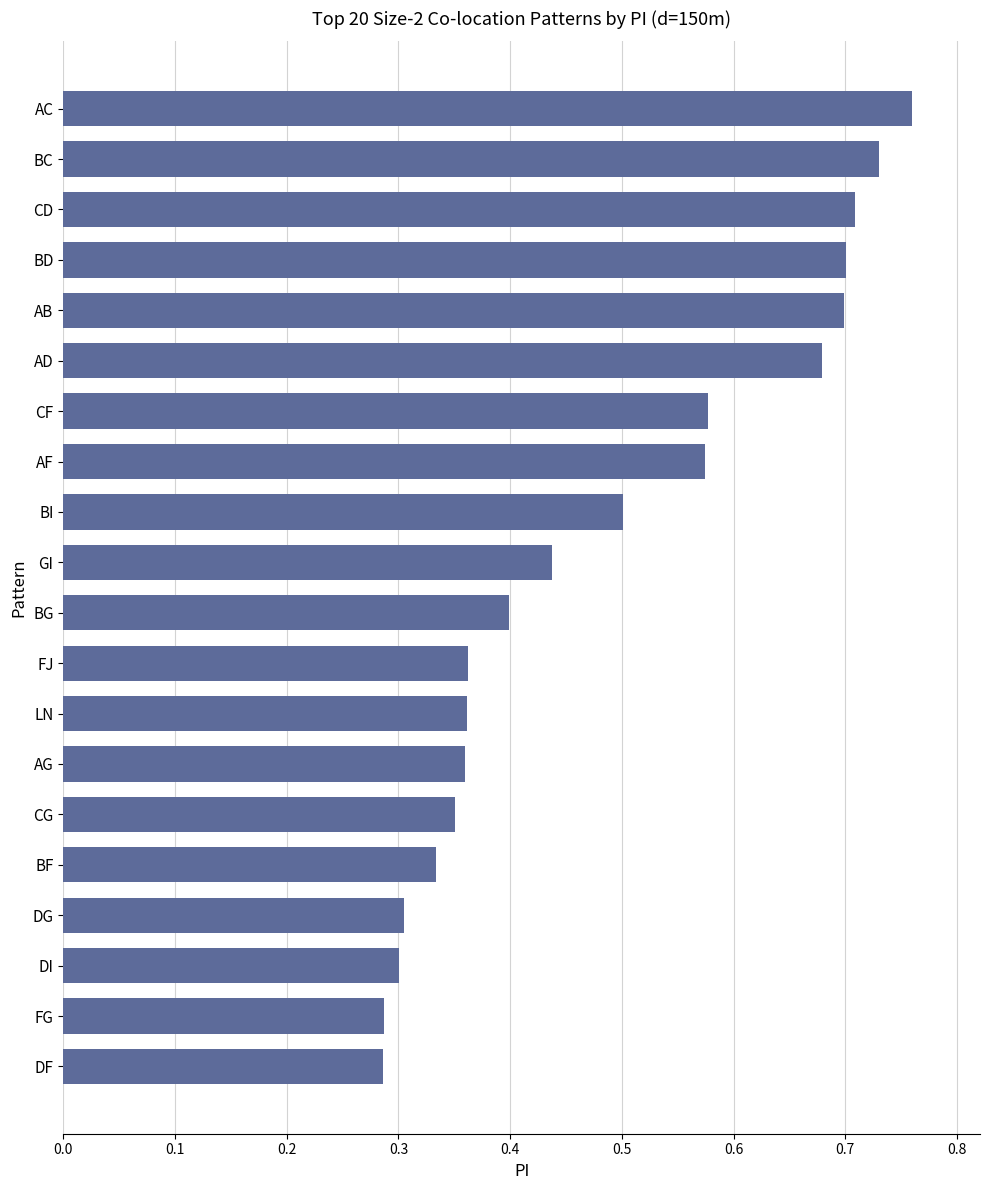

What is the average value?

0.5